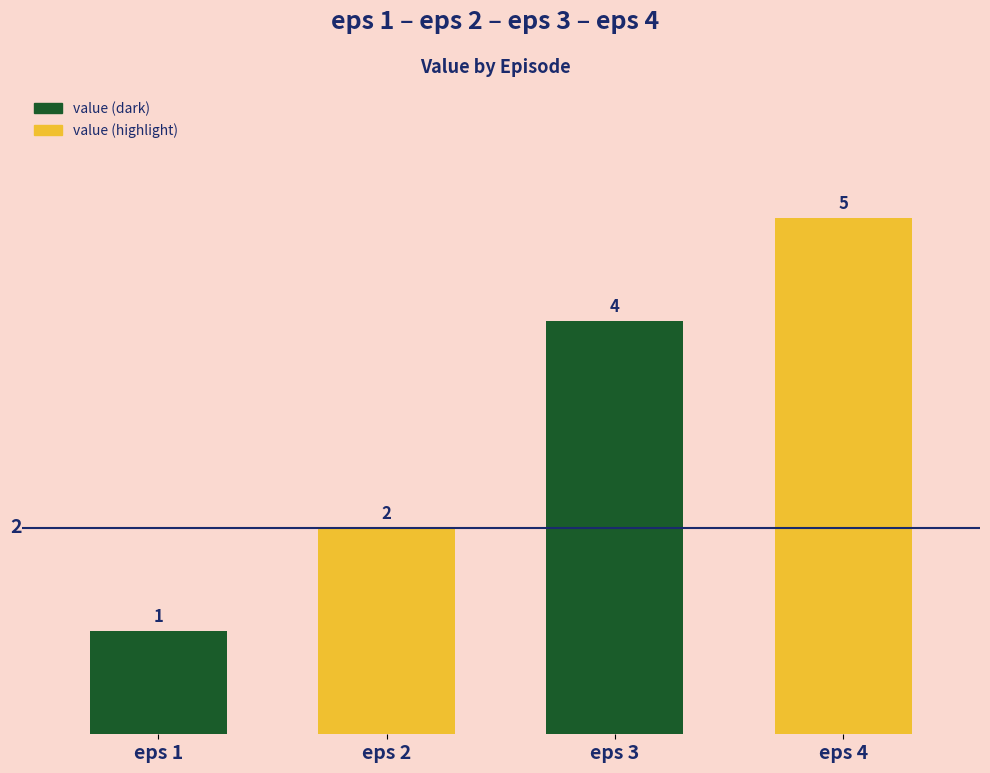

What is the change in value from eps 1 to eps 3?

+3